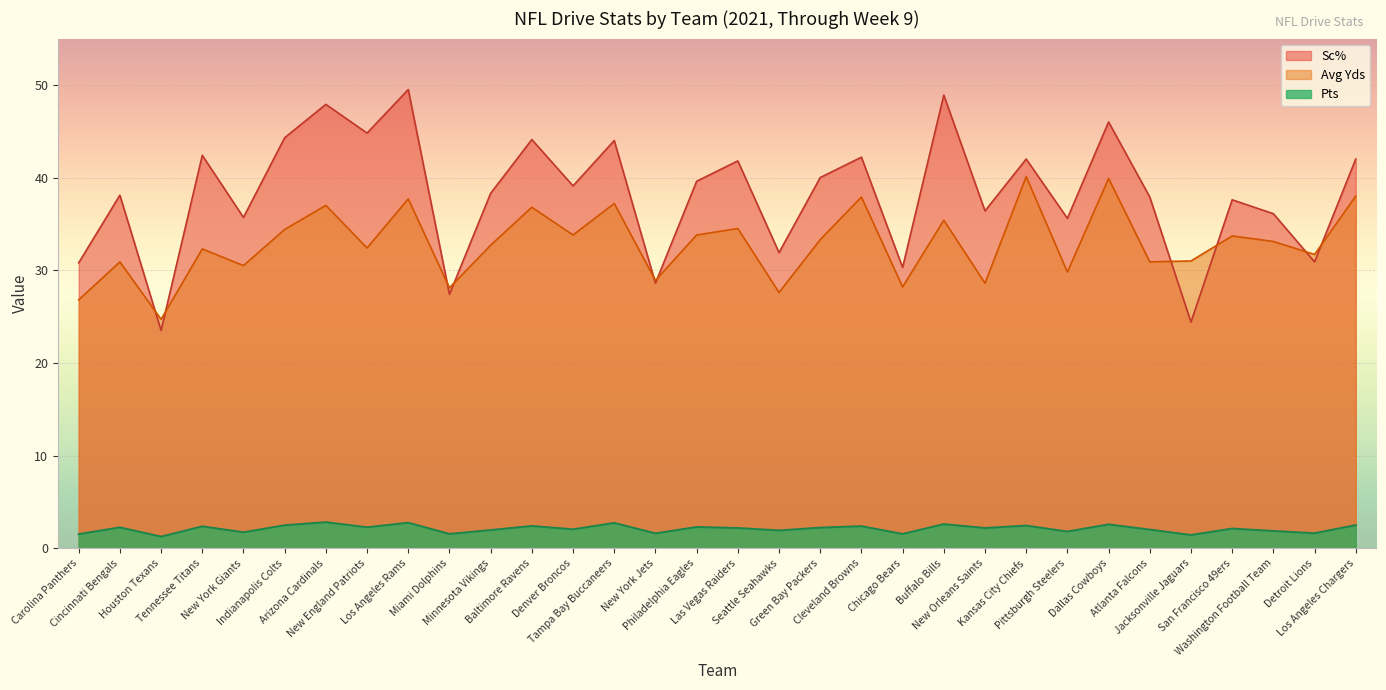

Which category has the highest value in the Pts series?

Arizona Cardinals